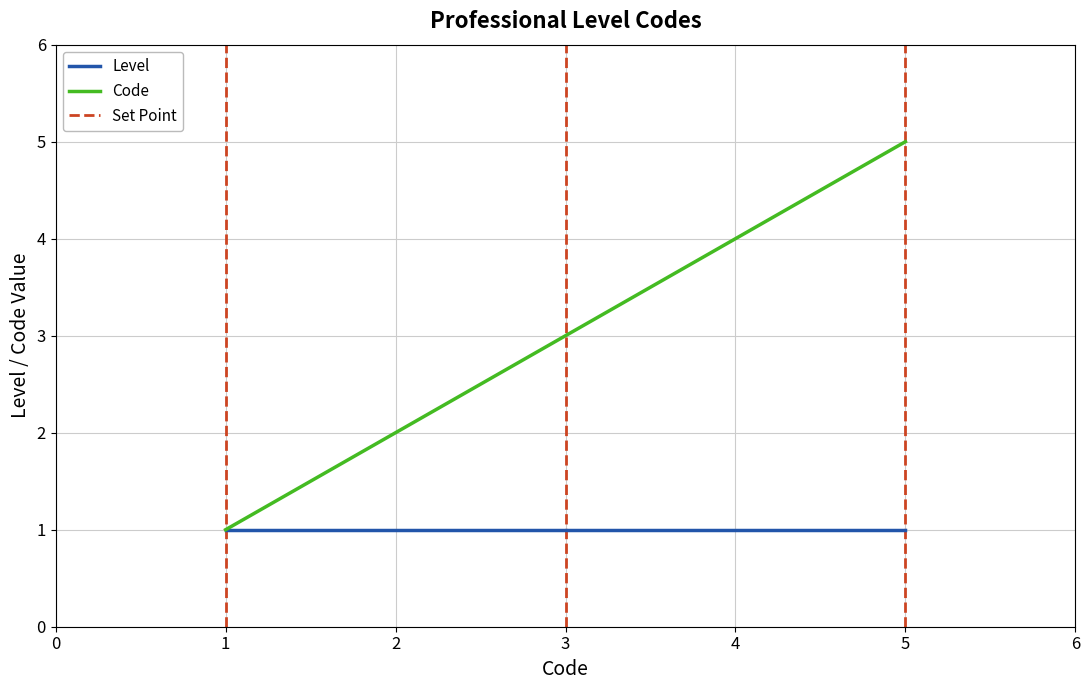

What is the difference between the maximum and second lowest values?

3